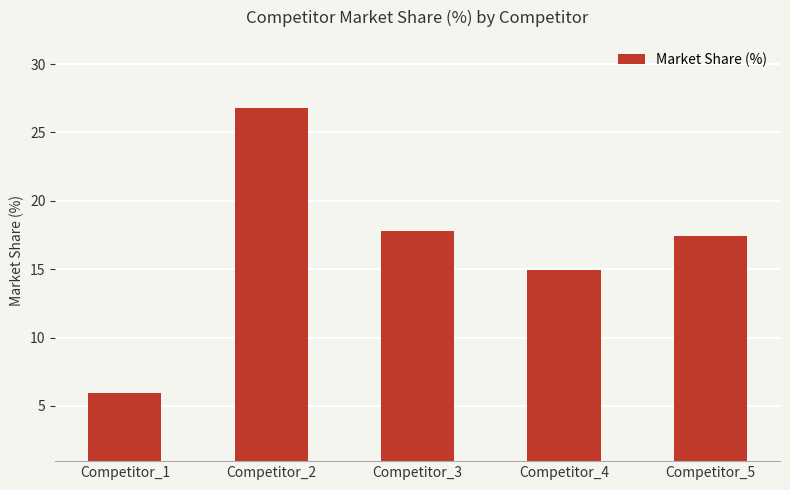

Which category has the lowest value across all series?

Competitor_1